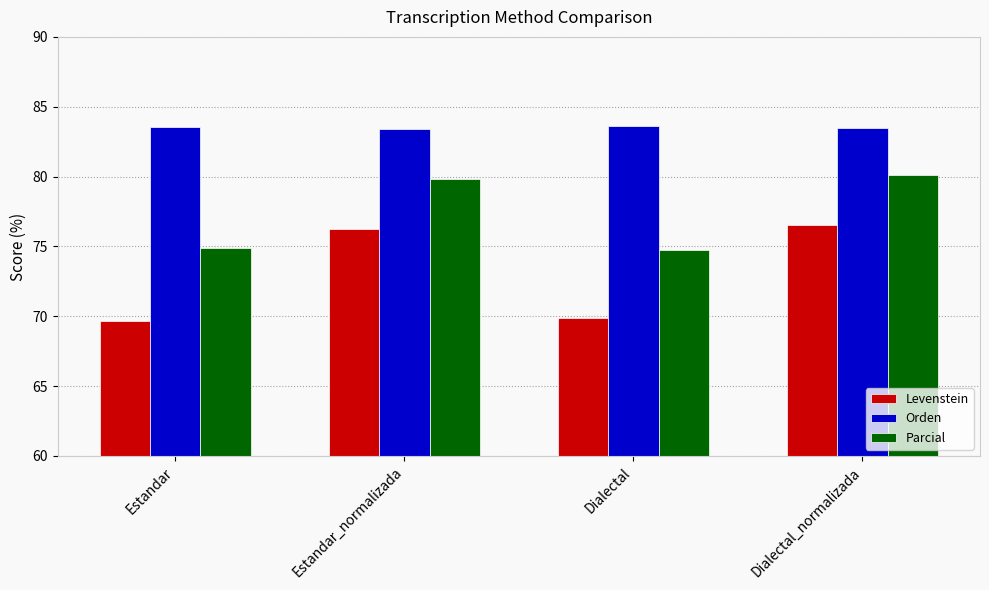

True or false: Levenstein has a value of 76.3 at Estandar_normalizada.

True